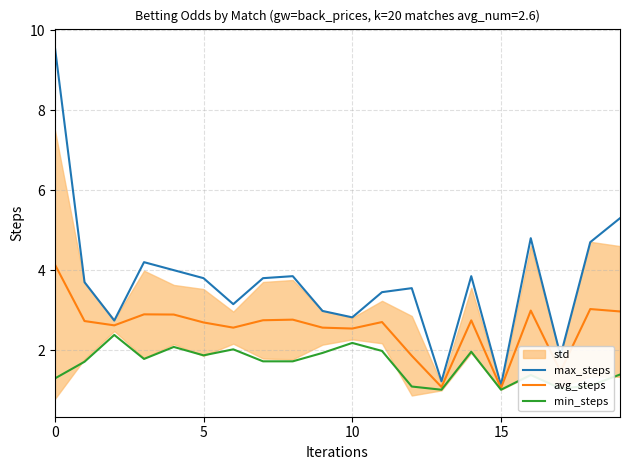

What is the difference between the maximum and minimum values in the max_steps series?

8.5